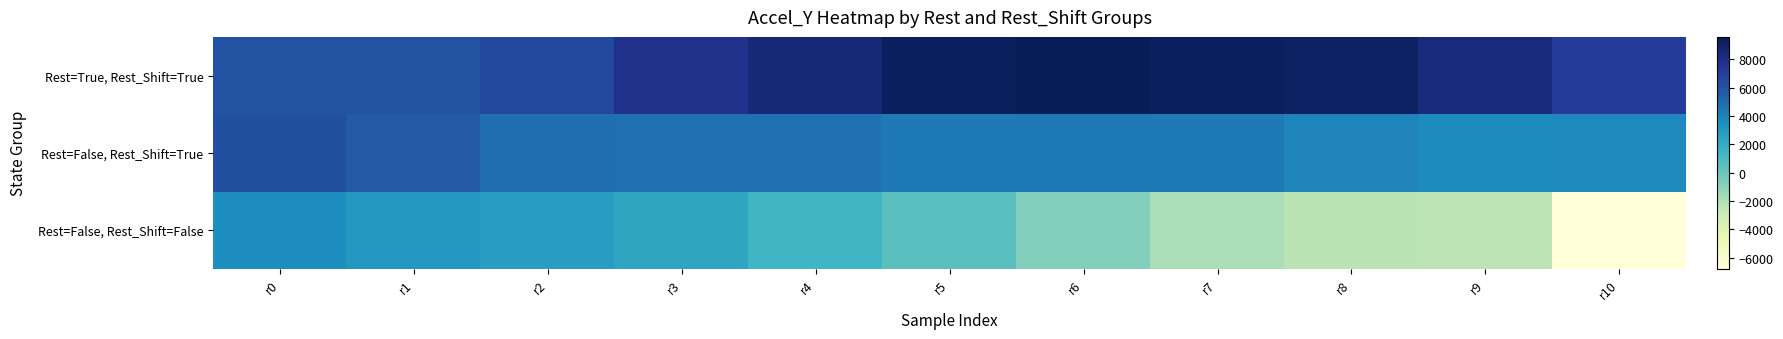

Which series has the largest range (max minus min)?

Rest=False, Rest_Shift=False